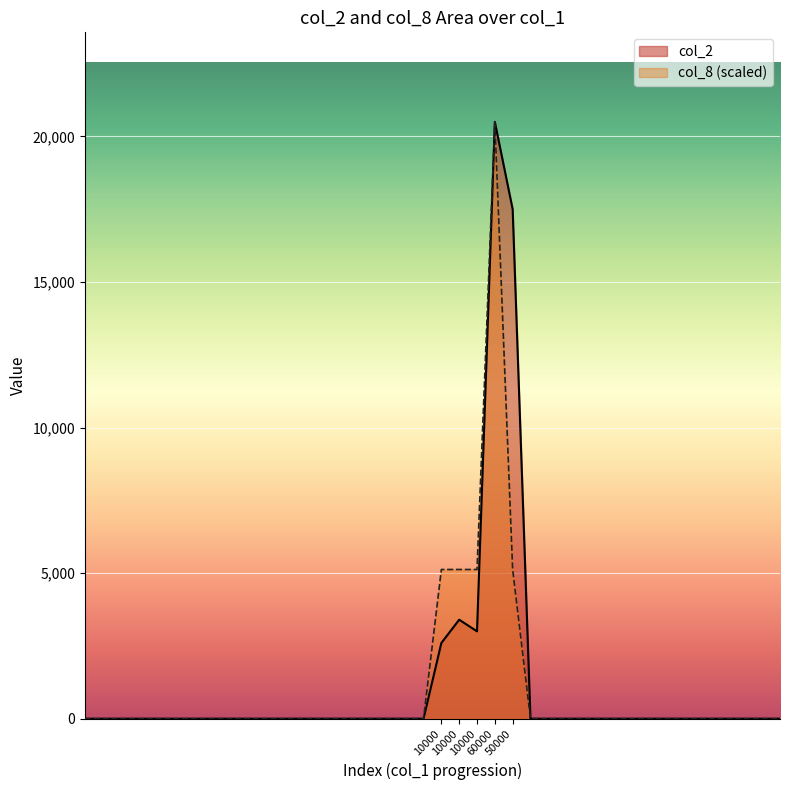

Rank the series at 11 from highest to lowest value.

col_2, col_8